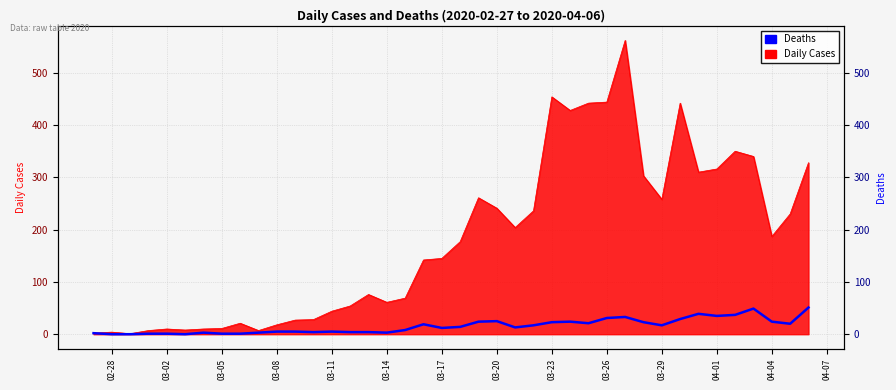

How many lines are shown in the chart?

1